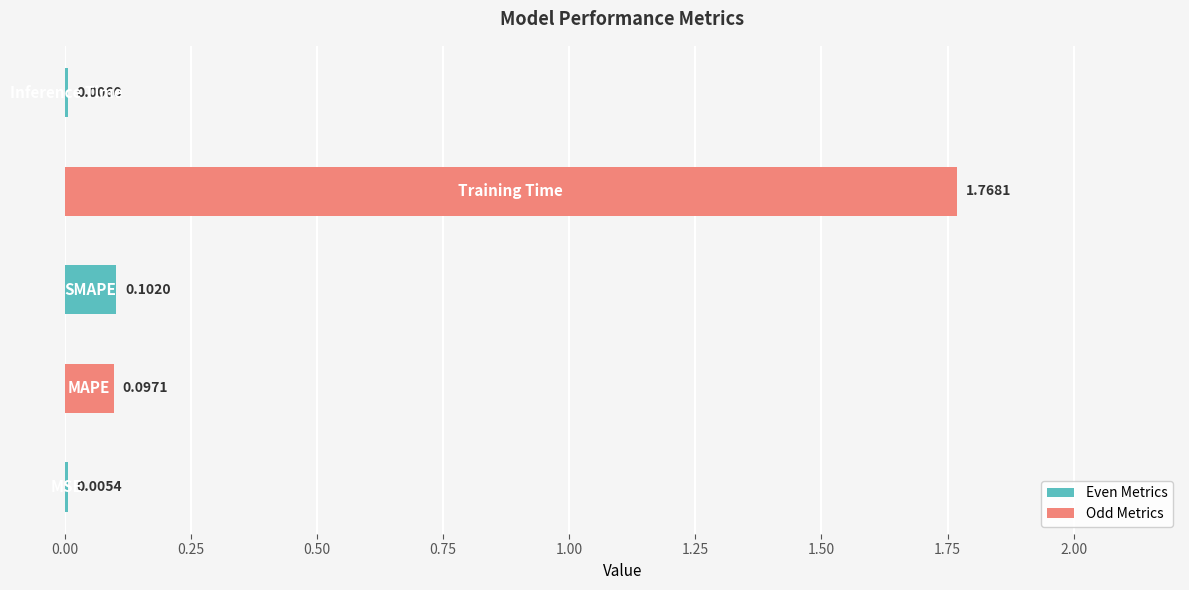

Are the bars horizontal?

Yes